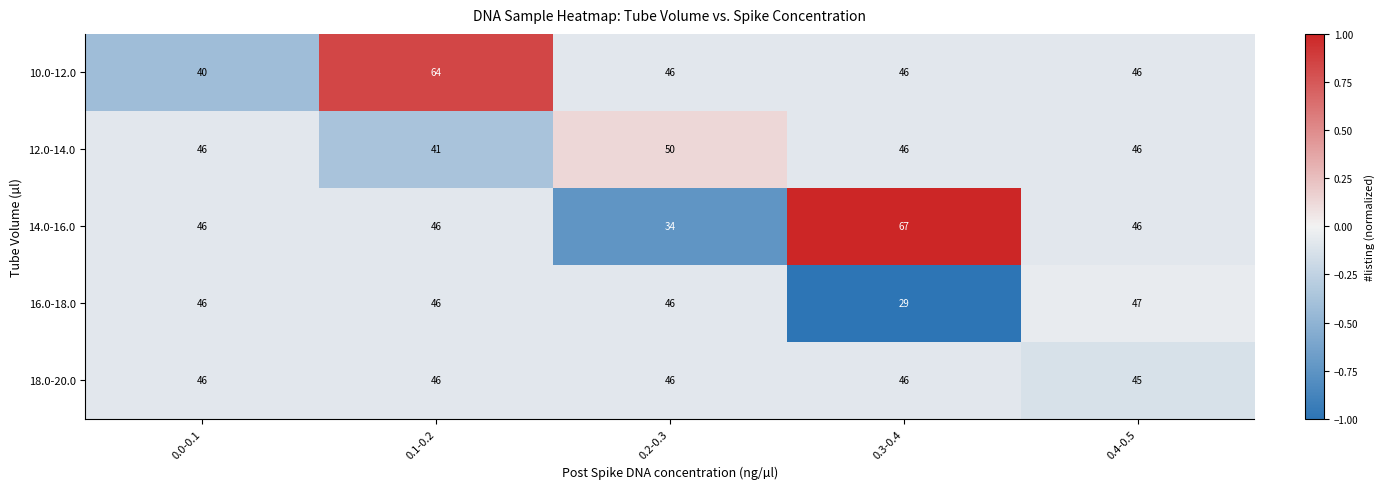

Rank the series by their maximum value, from lowest to highest.

18.0-20.0, 16.0-18.0, 12.0-14.0, 10.0-12.0, 14.0-16.0